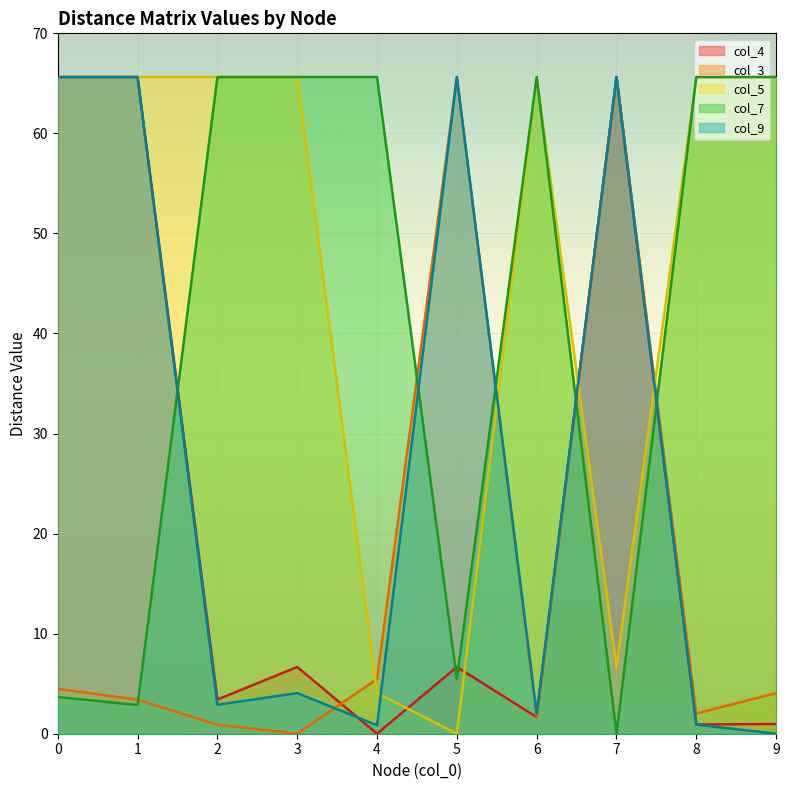

The col_9 series shows 0.5 at 4. True or false?

False